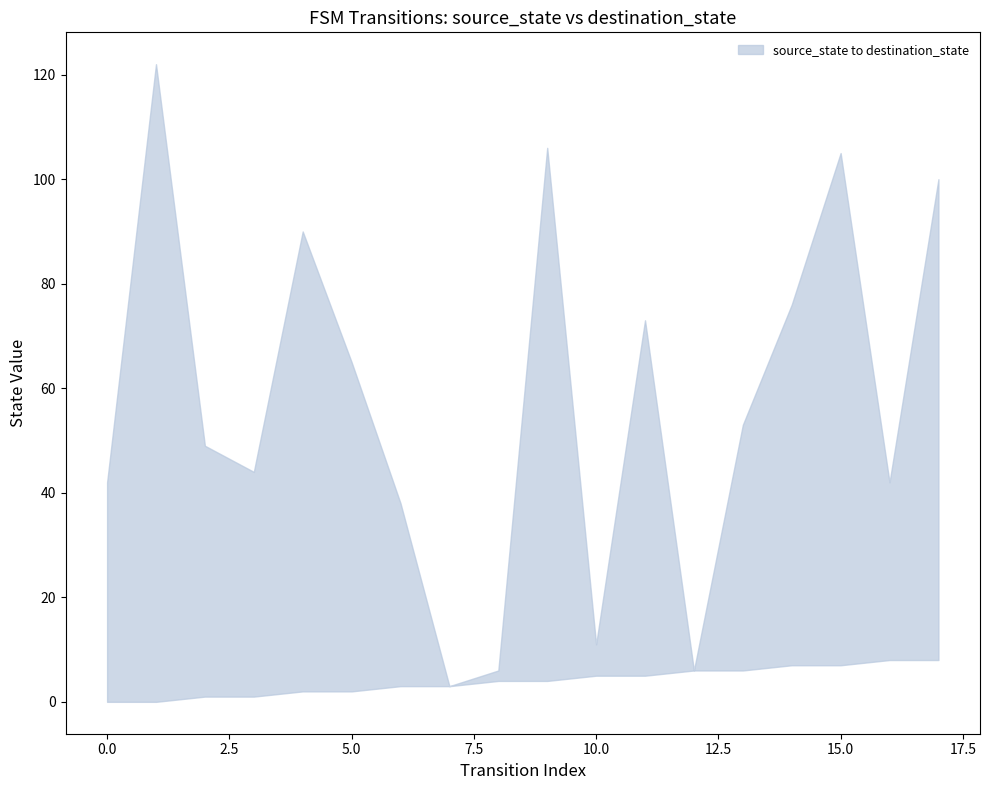

Which series has the largest range (max minus min)?

destination_state